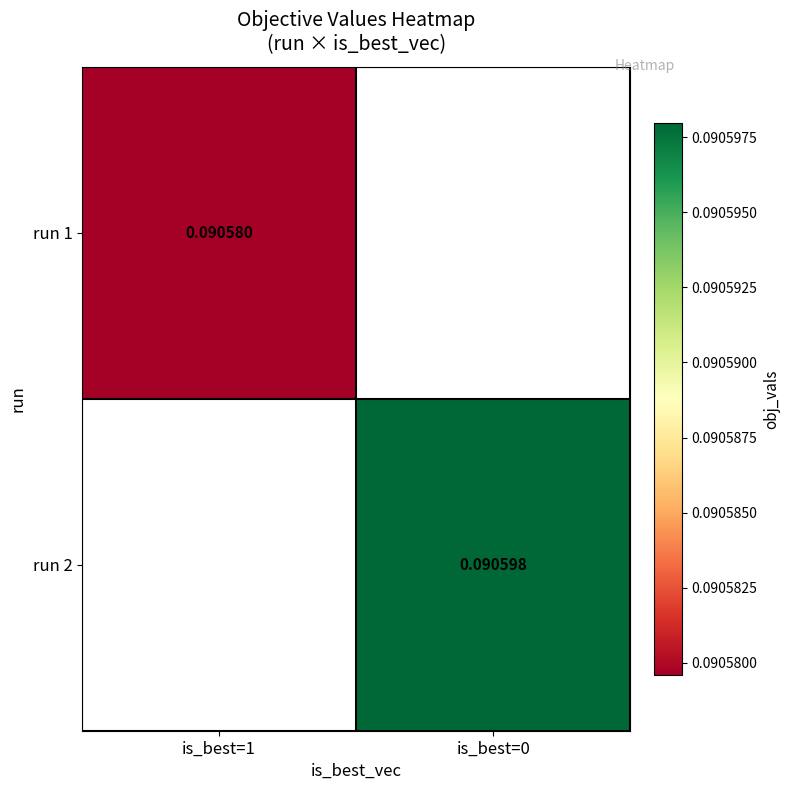

Rank the series by their average value, from lowest to highest.

run 1, run 2